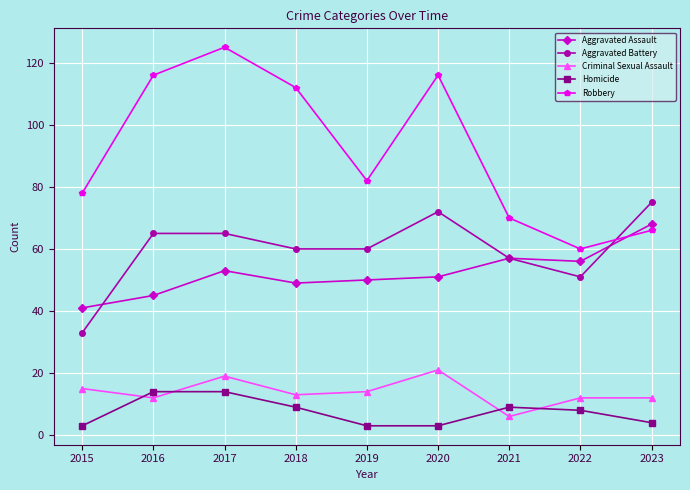

Read the Aggravated Battery value at 2022.

51